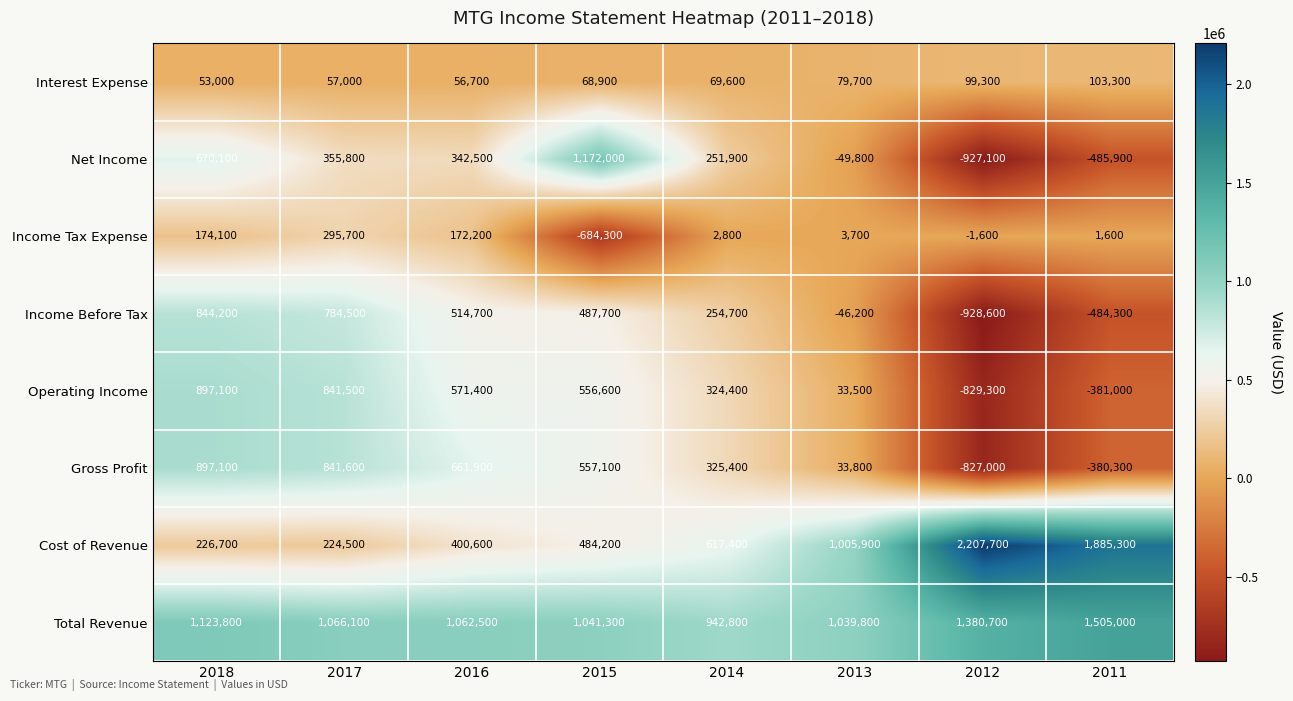

Between 2013 and 2012, which series saw the biggest shift?

Cost of Revenue